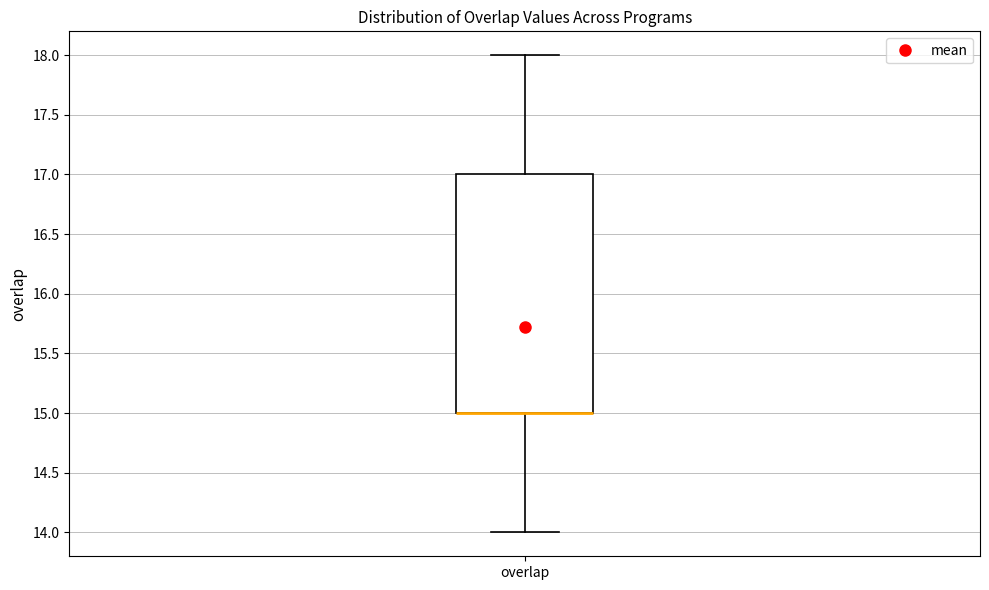

Read this box plot against the y-axis: the position of the median line, the range covered by the box, and the ends of both whiskers. The values are not printed on the chart, so give them approximately, as read against the axis.

median 15 (drawn on the box's lower edge), box 15 to 17, whiskers 14 to 18